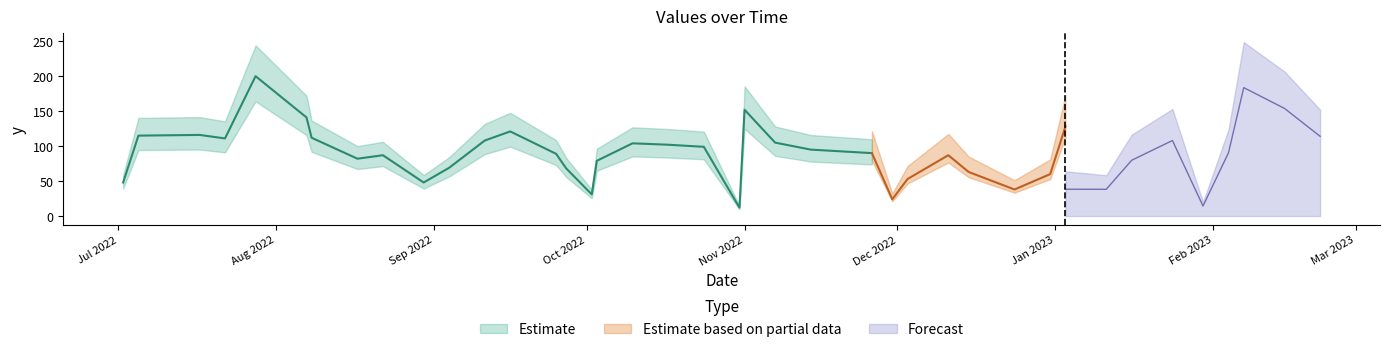

At which category does the data reach its first local valley?

2022-07-22